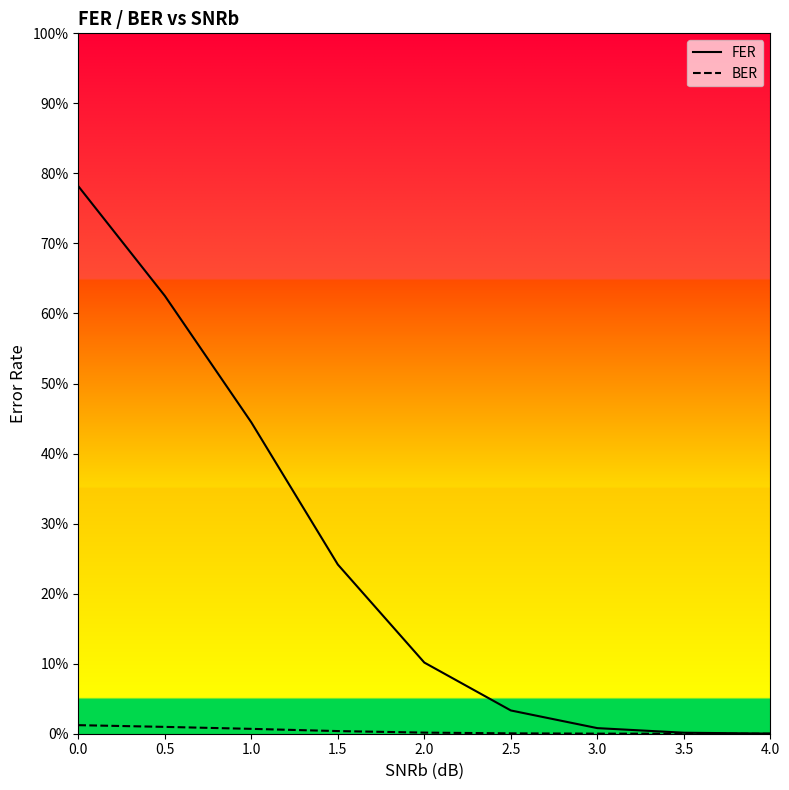

How many series are shown in this chart?

2